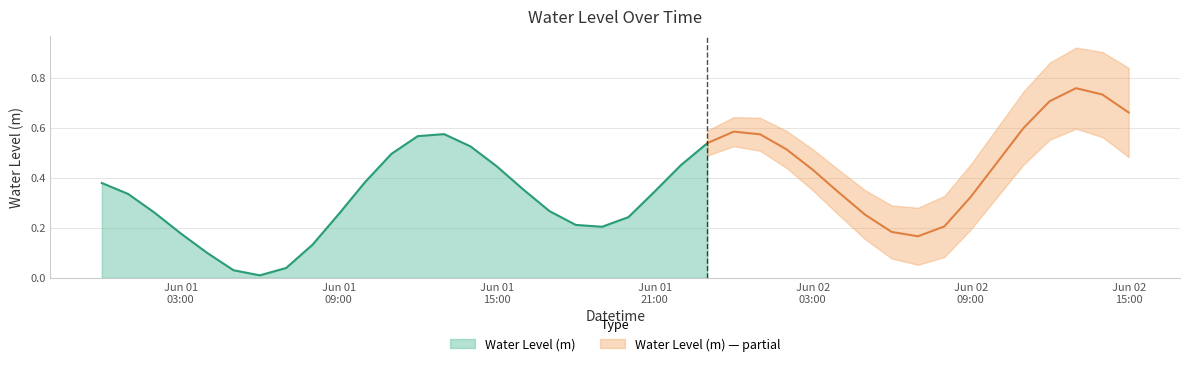

Is it true that the value at 2023-06-01 05:00:00 is 0.0?

True